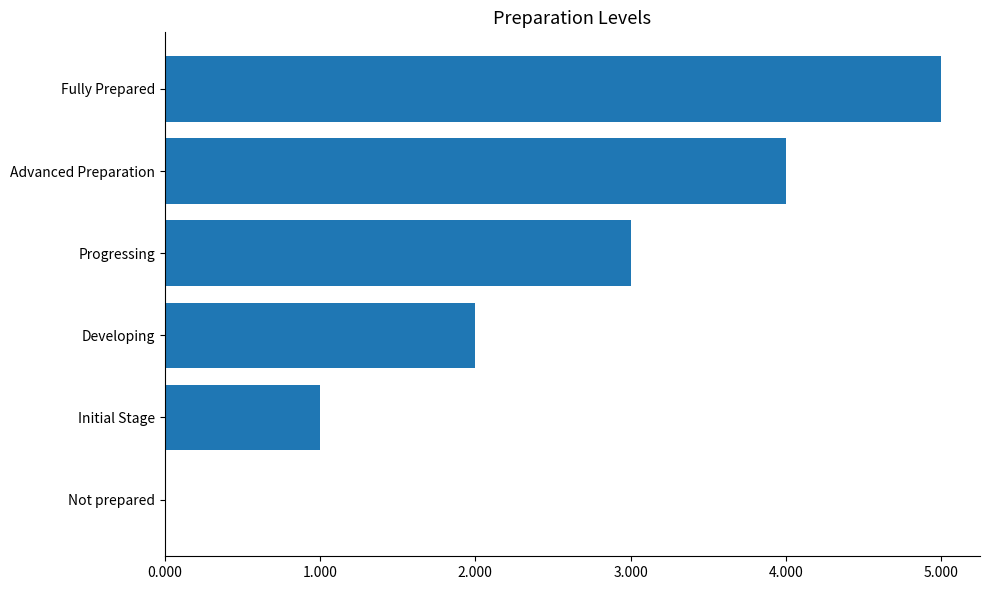

What is the sum of the values at Developing and Fully Prepared?

7